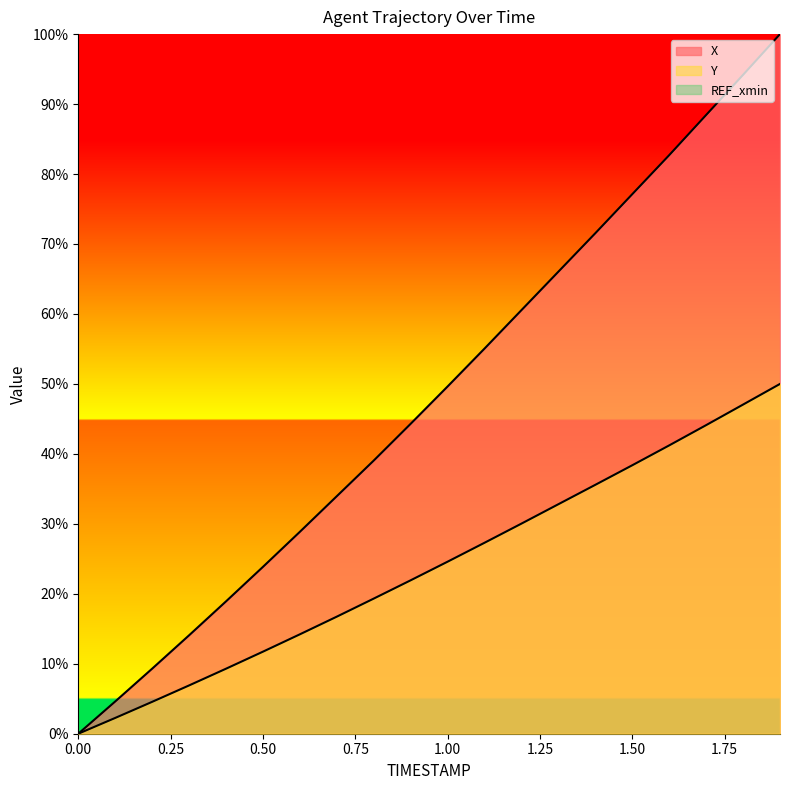

The Y series shows 21.9 at 0.9. True or false?

True